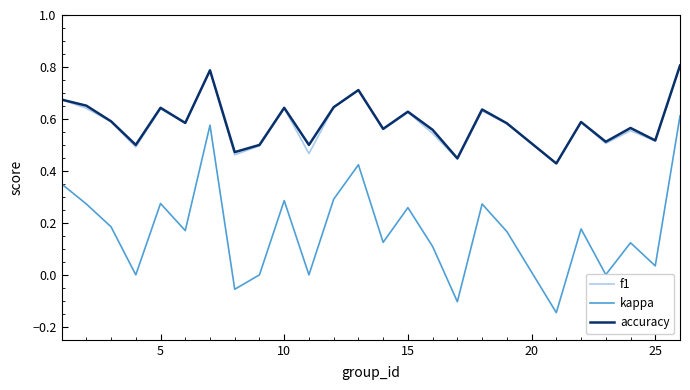

True or false: kappa and f1 intersect in this chart.

False